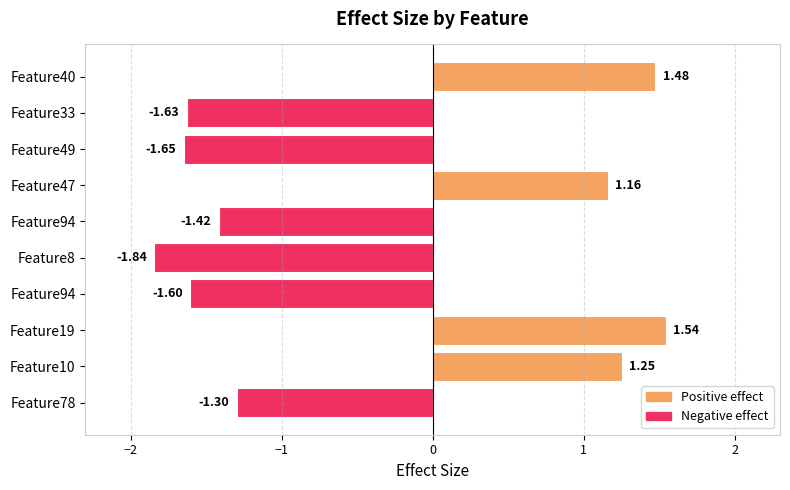

How many bars are there in total?

10